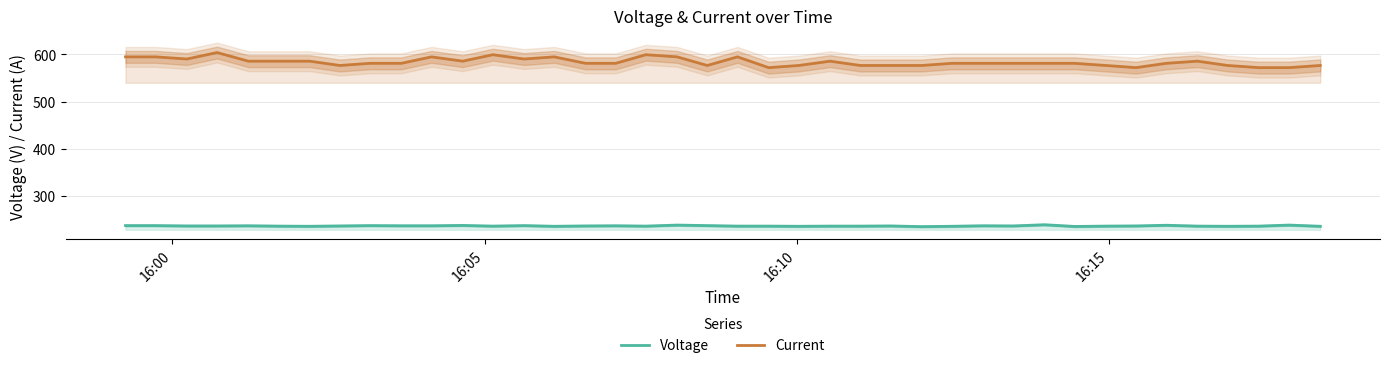

Rank the series by their maximum value, from highest to lowest.

Current, Voltage